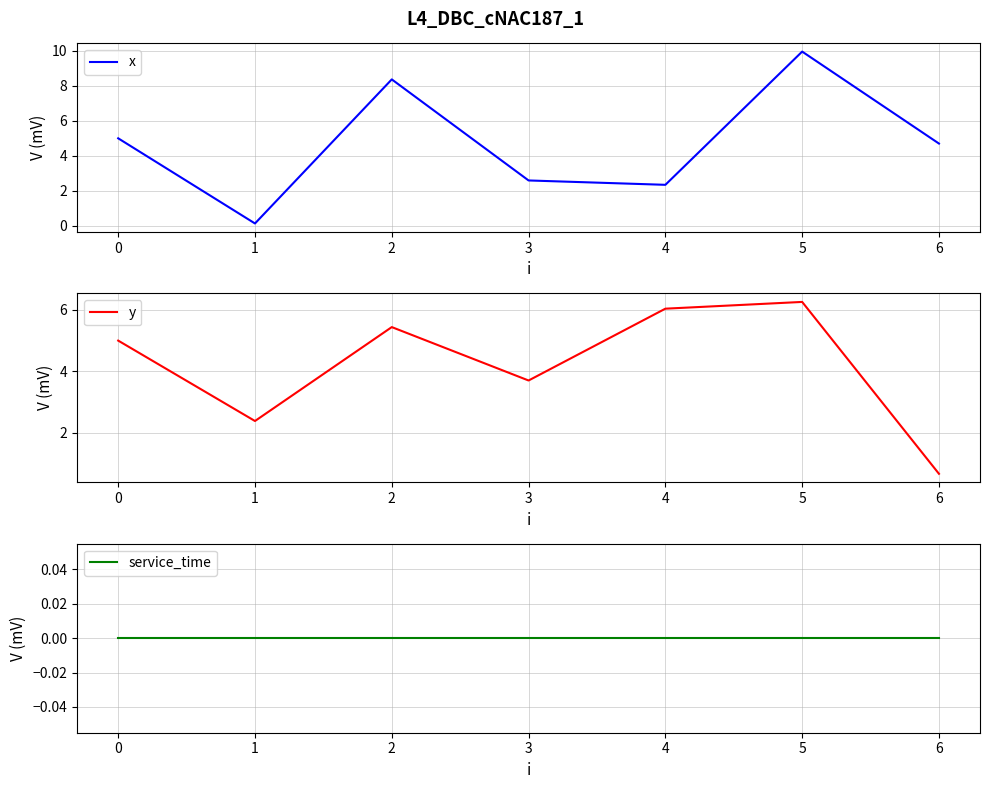

Reading left to right, transcribe all the data shown in this chart.

x: 0=5.0	1=0.1	2=8.4	3=2.6	4=2.3	5=10.0	6=4.7
y: 0=5.0	1=2.4	2=5.4	3=3.7	4=6.0	5=6.3	6=0.7
service_time: 0=0.0	1=0.0	2=0.0	3=0.0	4=0.0	5=0.0	6=0.0